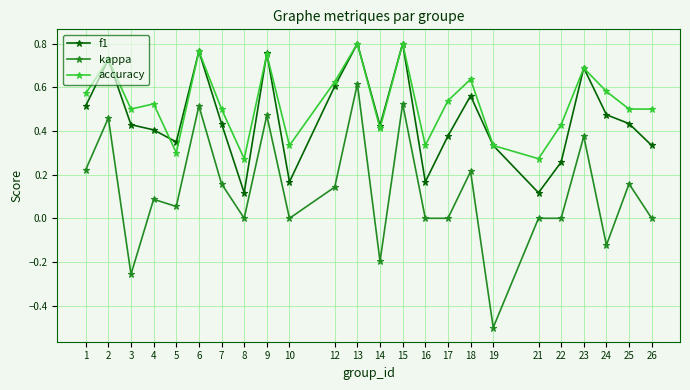

Count the number of categories in the chart.

24